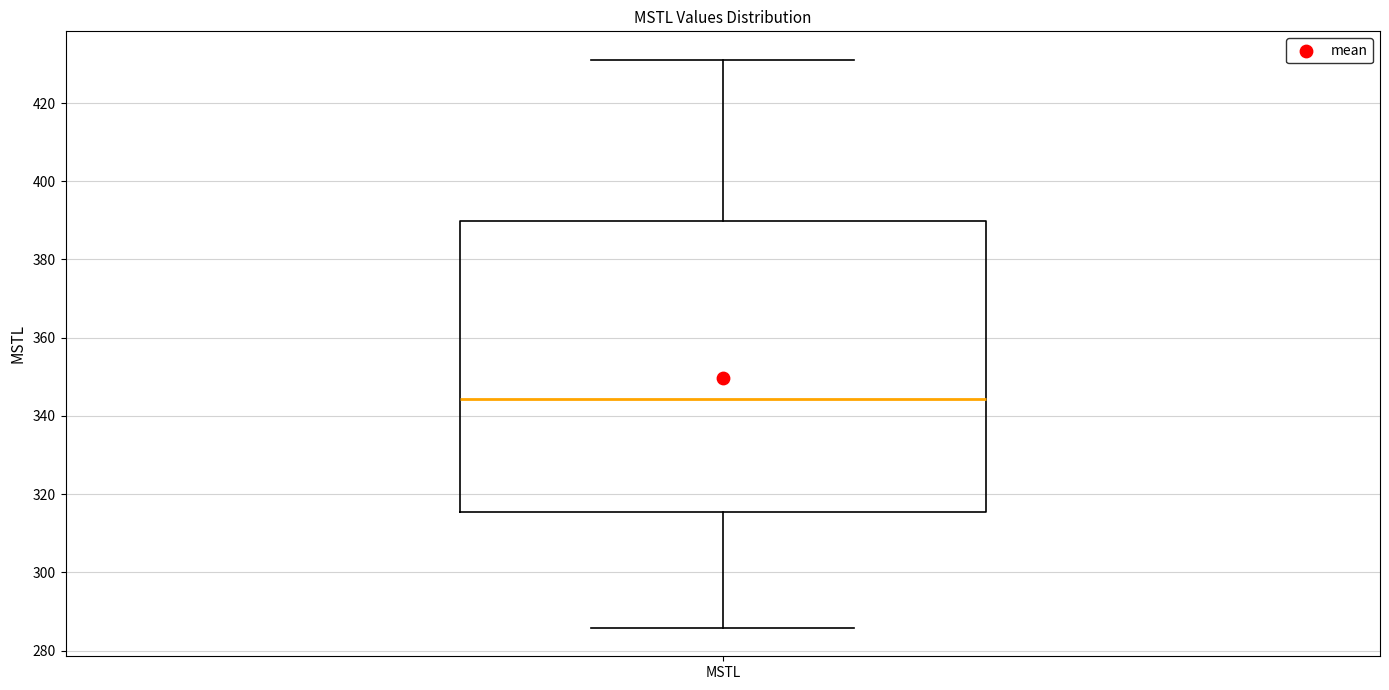

Where does the upper whisker of the box for MSTL end on the y-axis? The values are not printed on the chart, so give them approximately, as read against the axis.

432